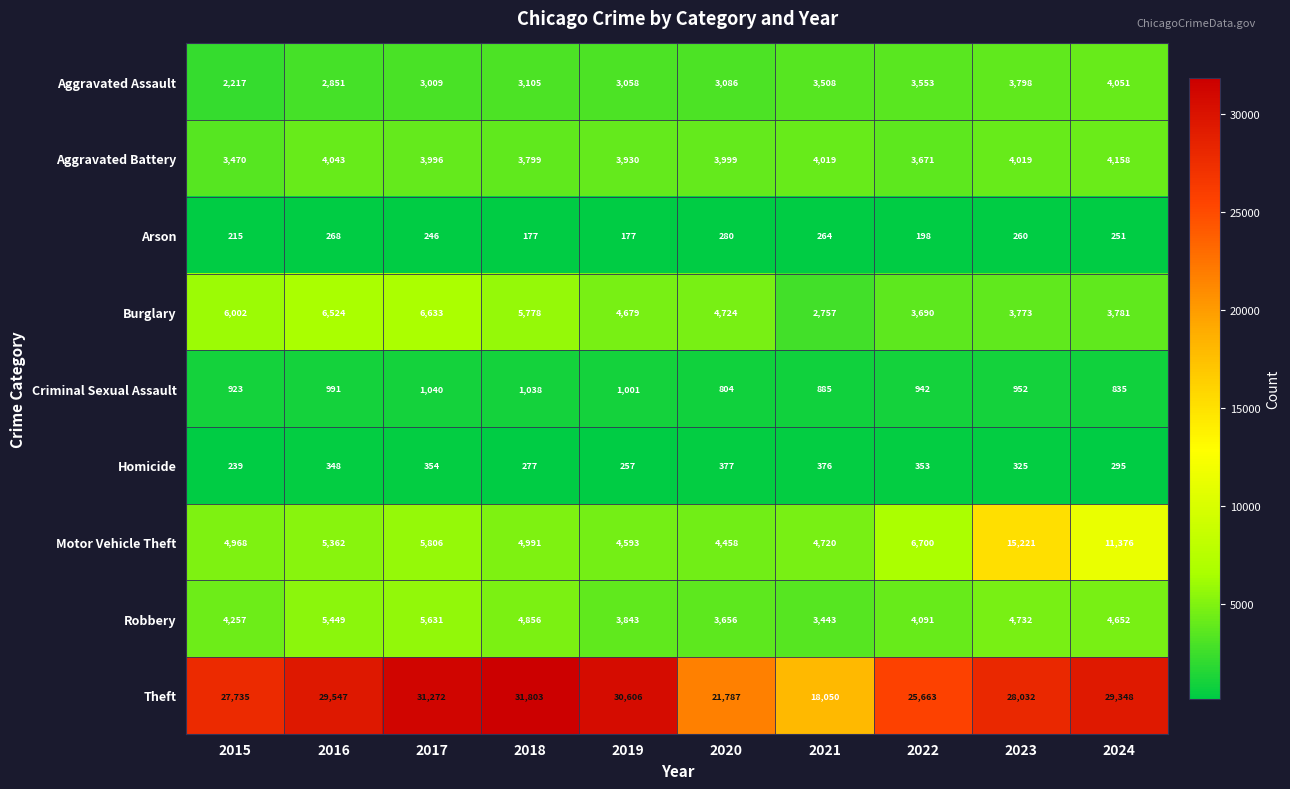

Which category has the highest value in the Theft series?

2018